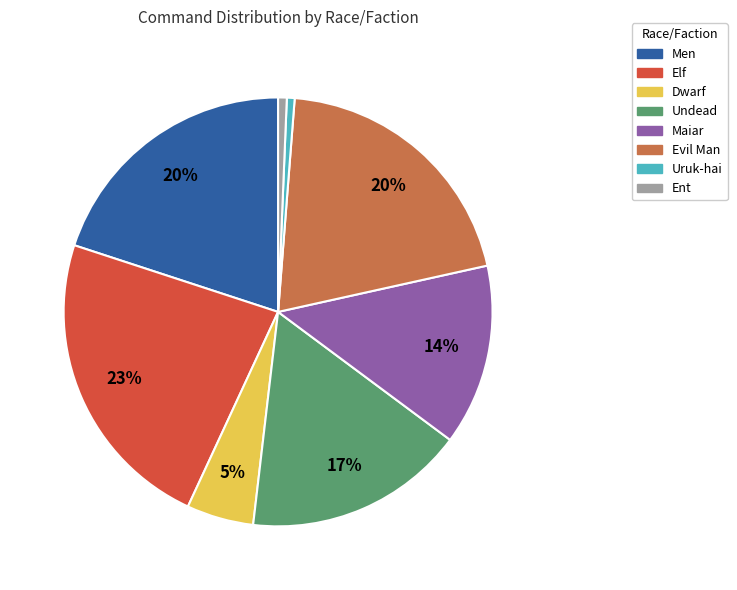

To the nearest percent, what is the average slice percentage?

12%